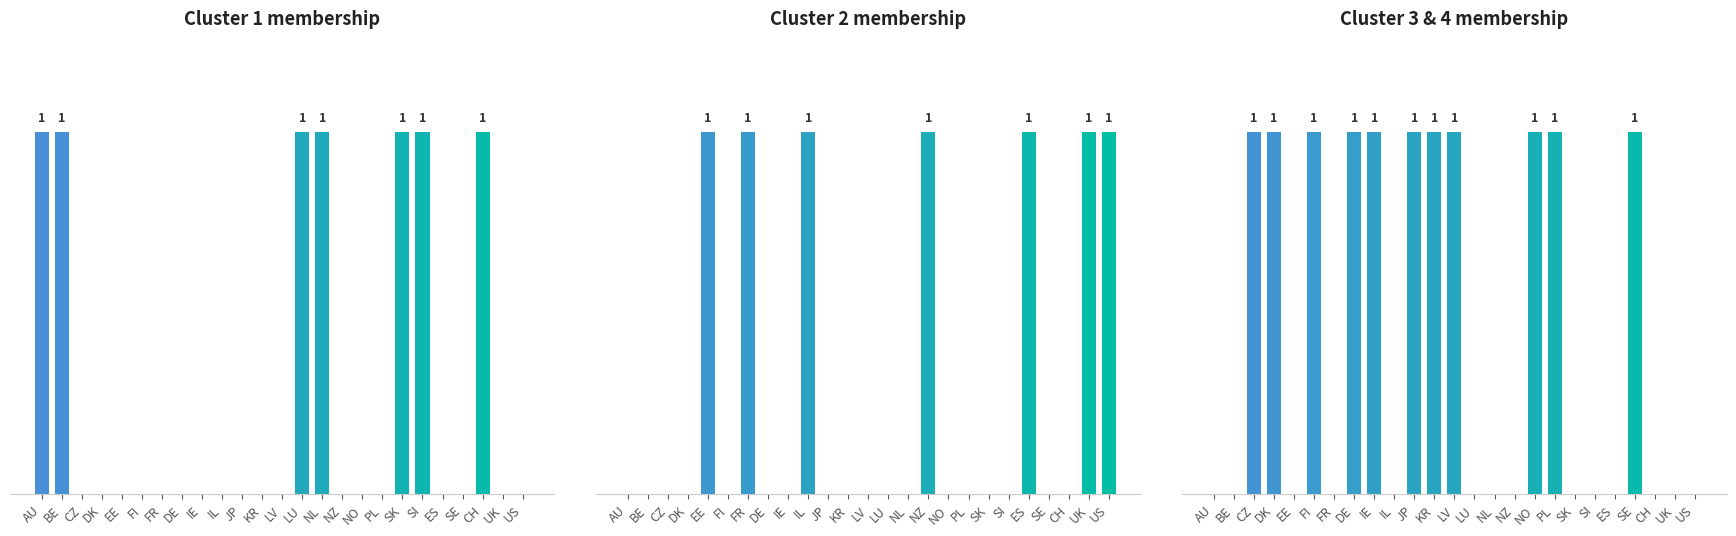

At which category does the chart reach its peak across all series?

CZ